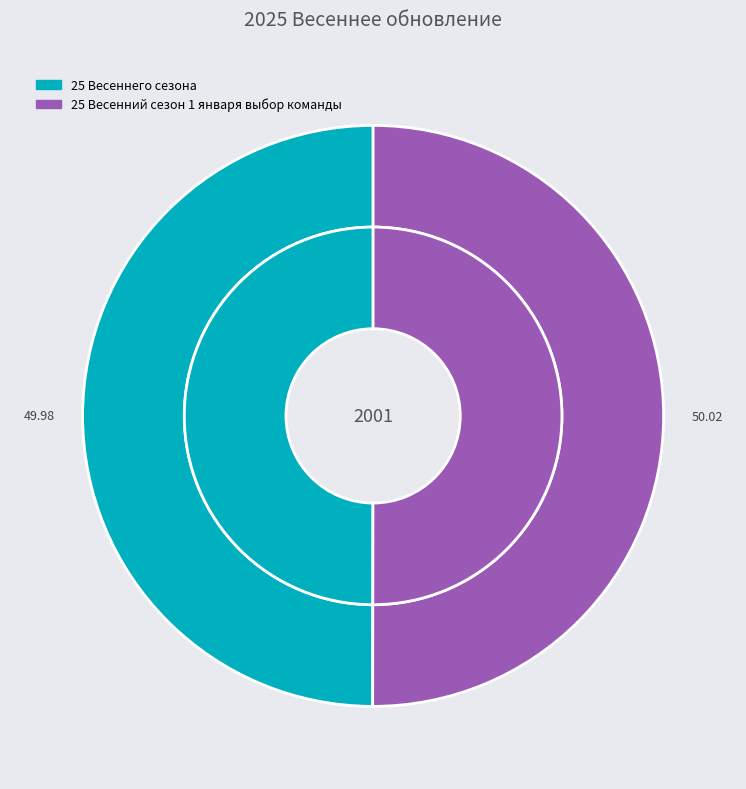

What is the ratio of the value at 25 Весеннего сезона to the value at 25 Весенний сезон 1 января выбор команды?

1.0